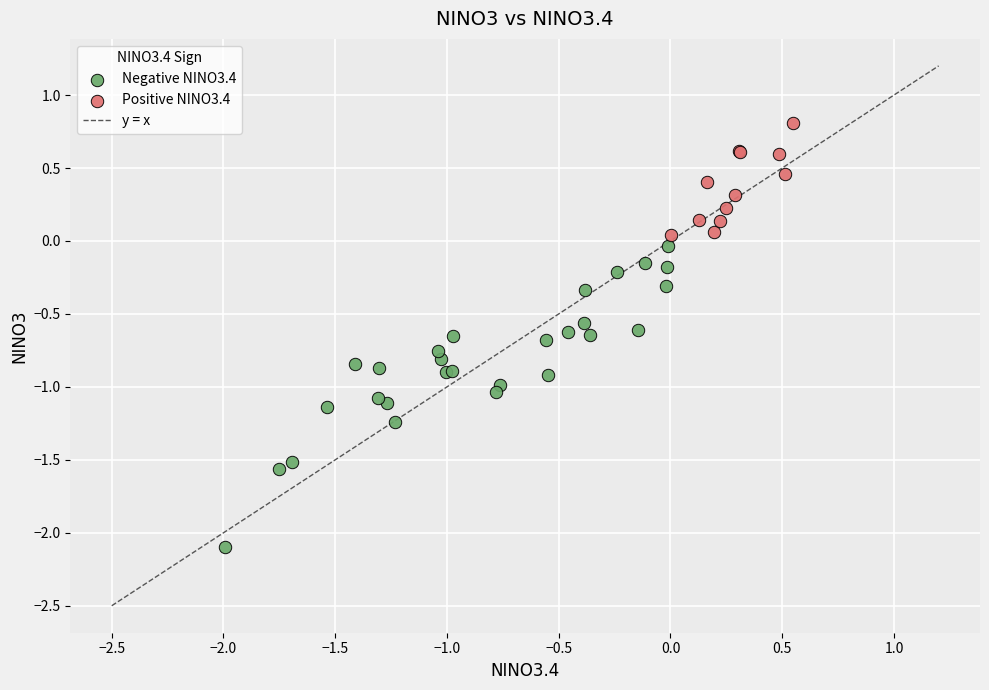

Which series reaches the maximum Y coordinate?

Positive NINO3.4